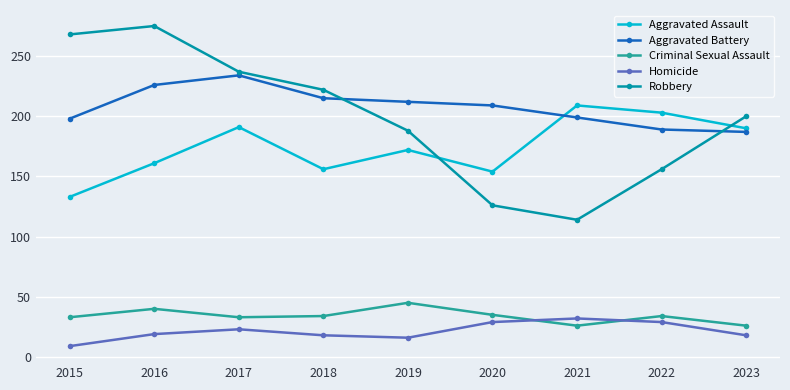

What is the lowest value of the Homicide series?

9